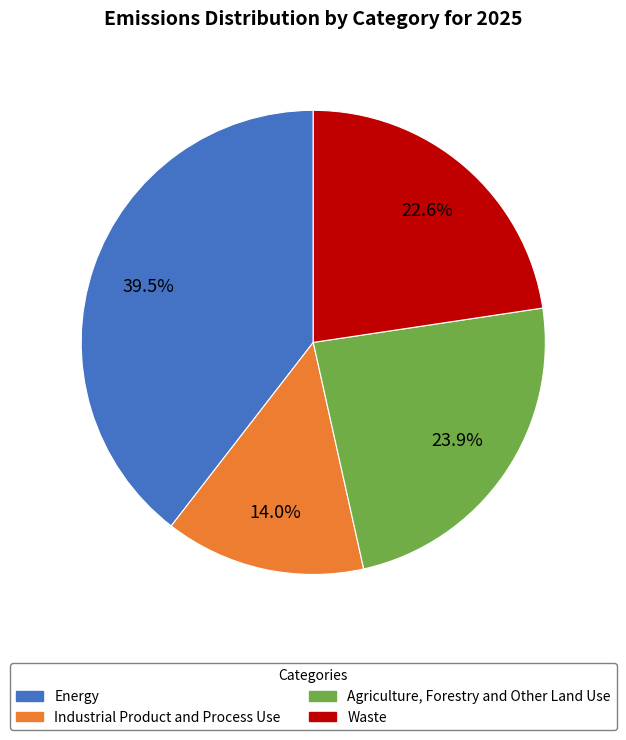

Does any single category account for the majority?

No